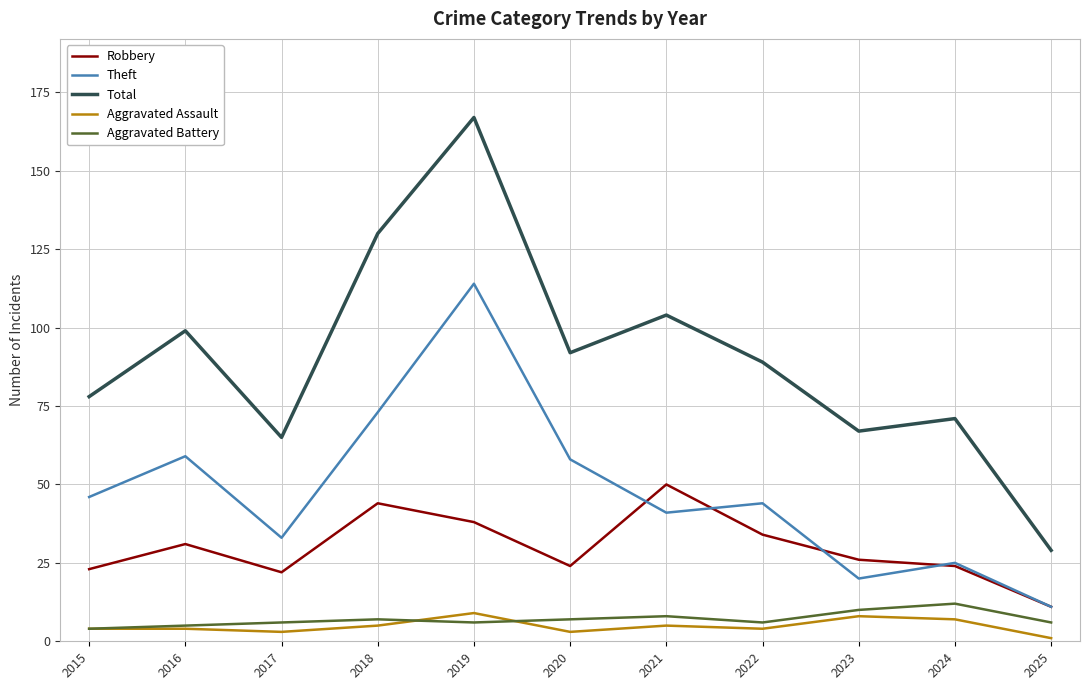

True or false: Theft has a value of 45 at 2024.

False